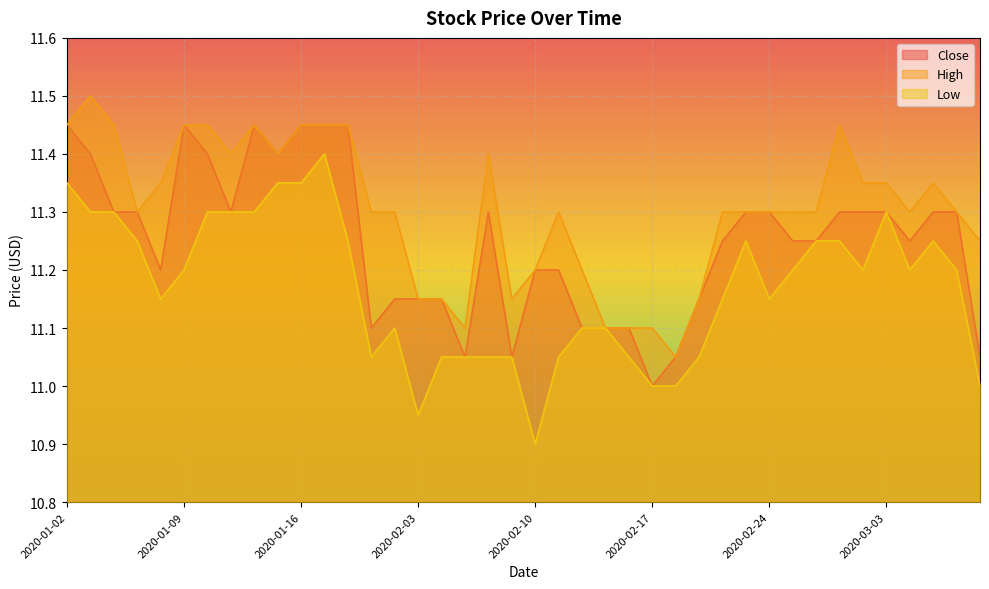

How many interior local peaks does the High series have?

6